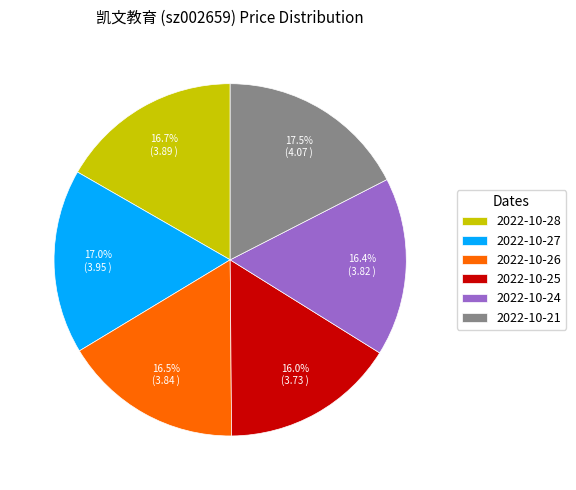

Is it true that 2022-10-28 is 17% of the pie?

True